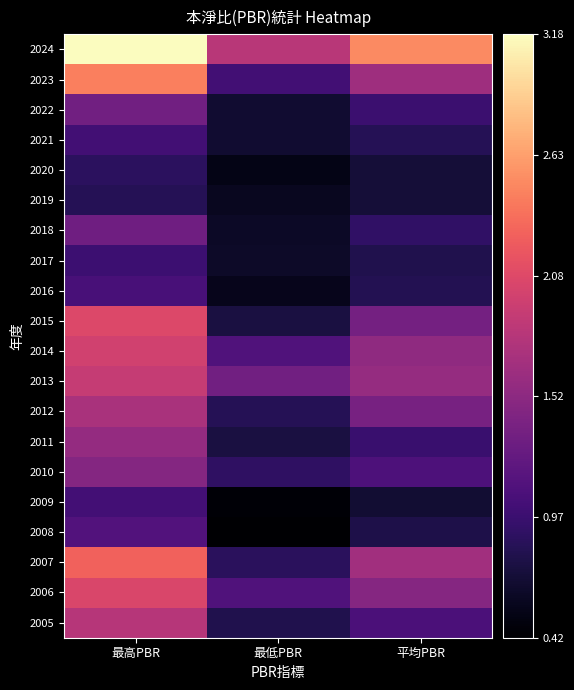

What is the total value across all series at 平均PBR?

23.5